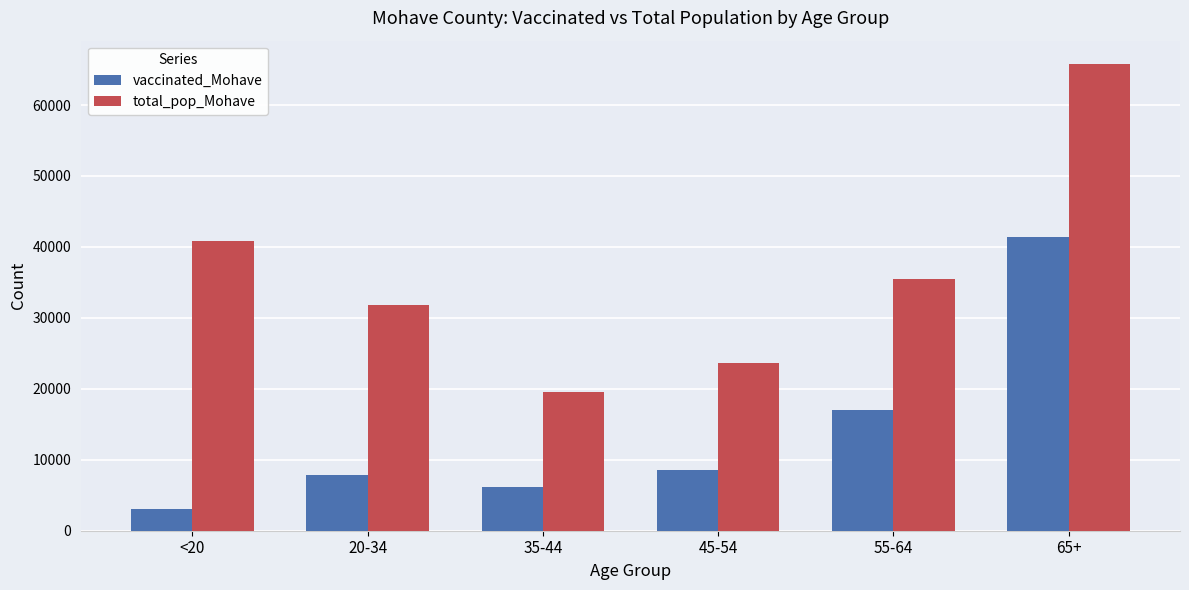

Which category has the highest value across all series?

65+